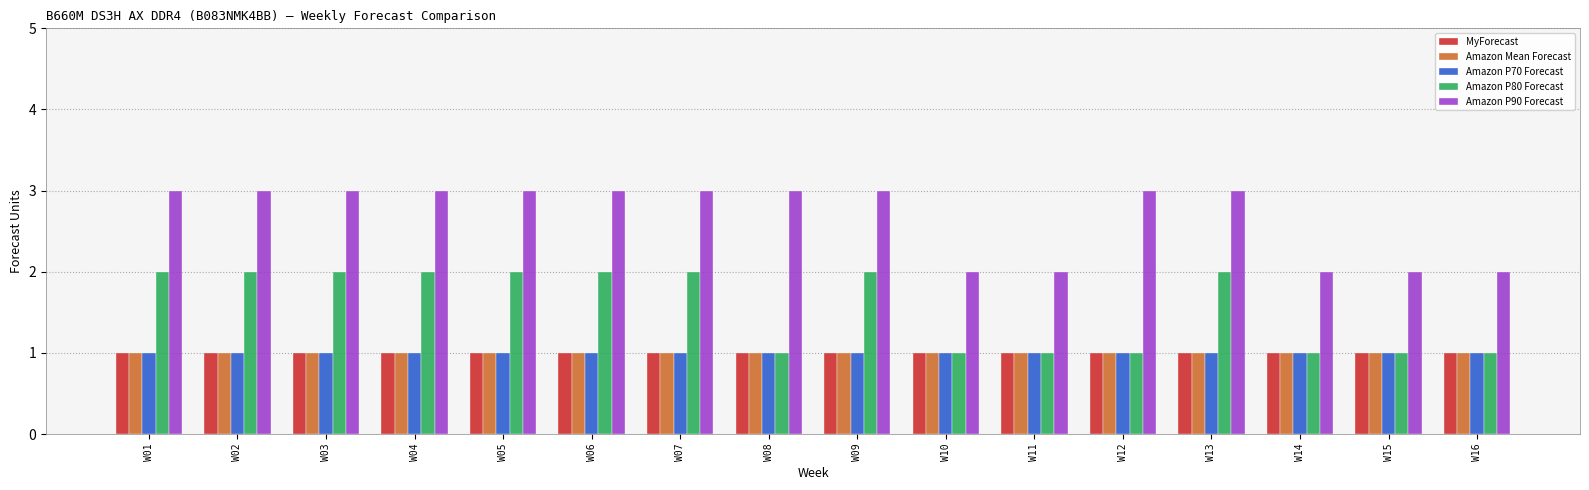

What is the total value across all series at W06?

8